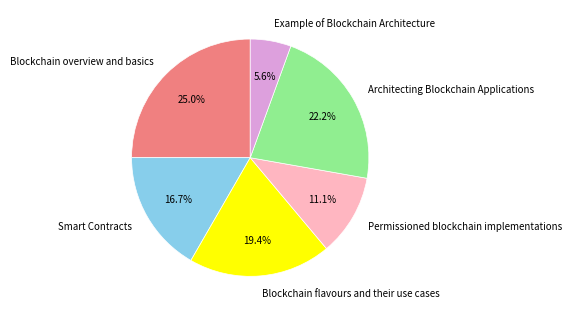

To the nearest percent, what is the difference between the Example of Blockchain Architecture and Blockchain flavours and their use cases slice percentages?

14%